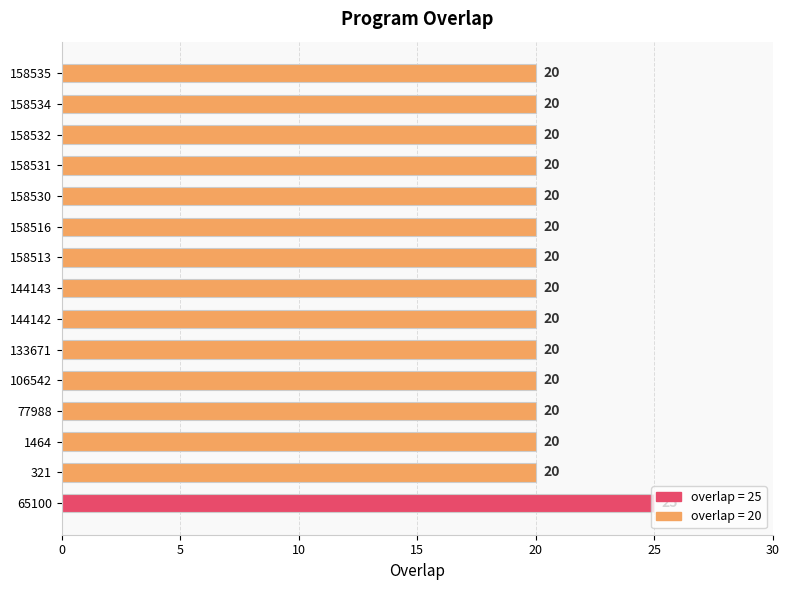

At which category does the chart reach its peak across all series?

65100